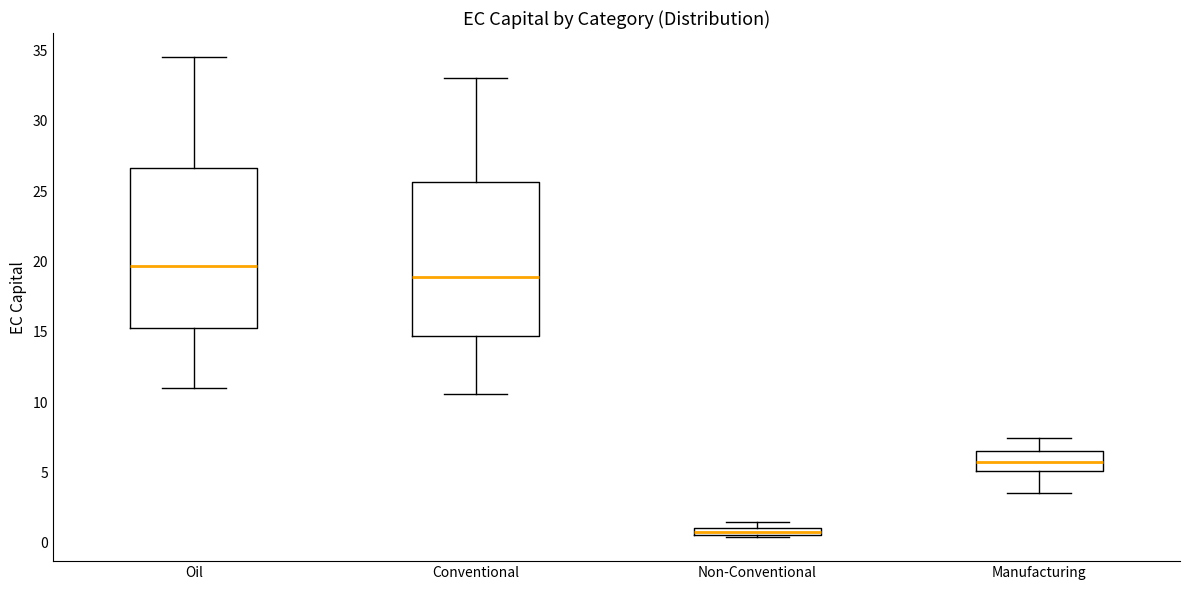

Where is the lower edge of the box for Non-Conventional on the y-axis? The values are not printed on the chart, so give them approximately, as read against the axis.

0.5